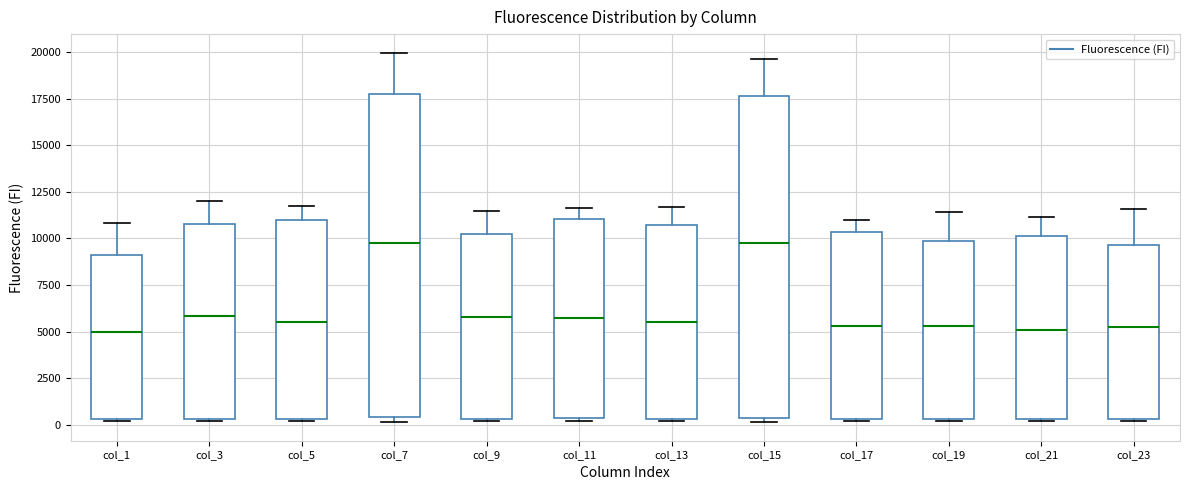

Where does the median line of the box for col_13 sit on the y-axis? The values are not printed on the chart, so give them approximately, as read against the axis.

5500